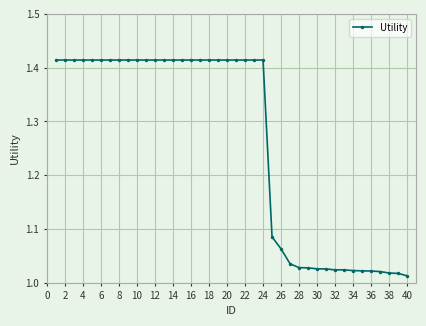

What is the average value?

1.3